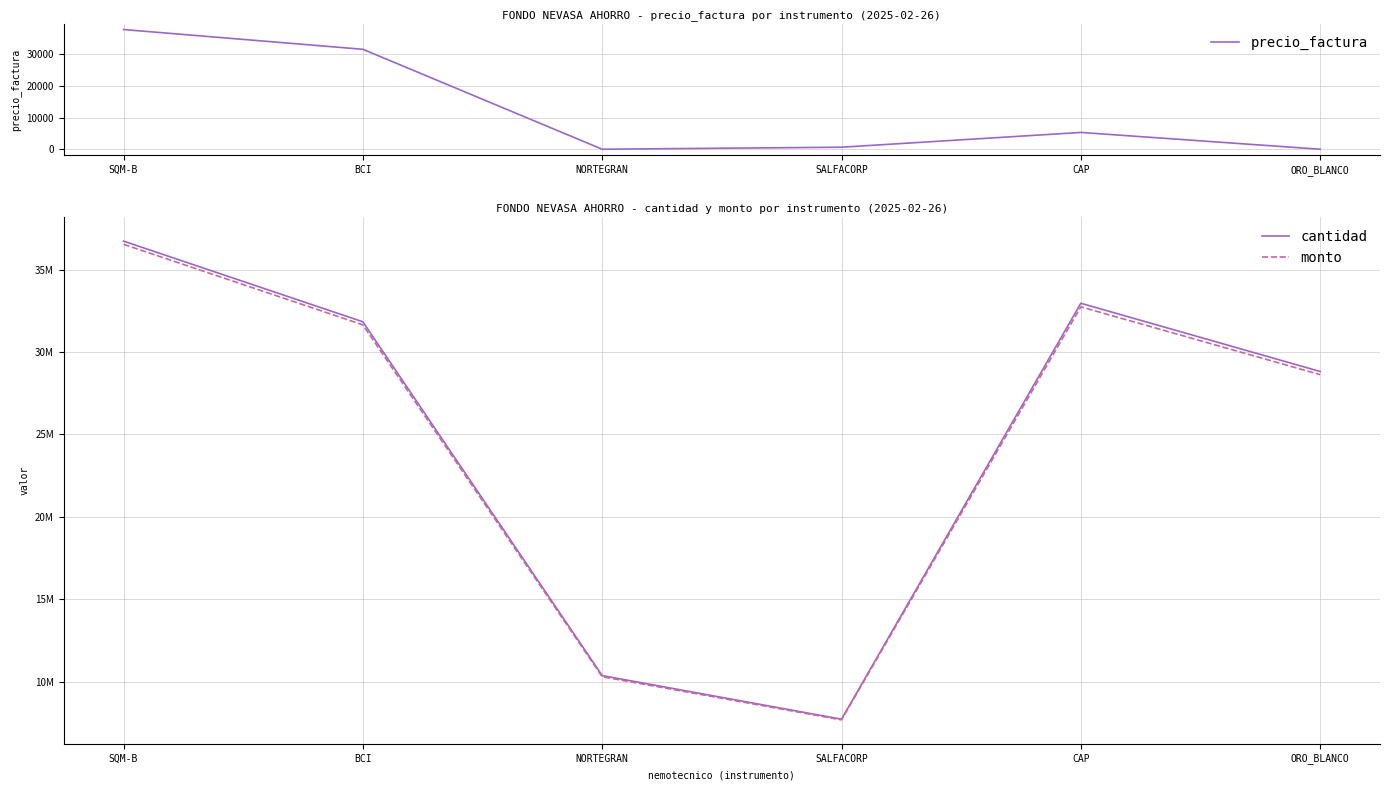

How many lines are shown in the chart?

3